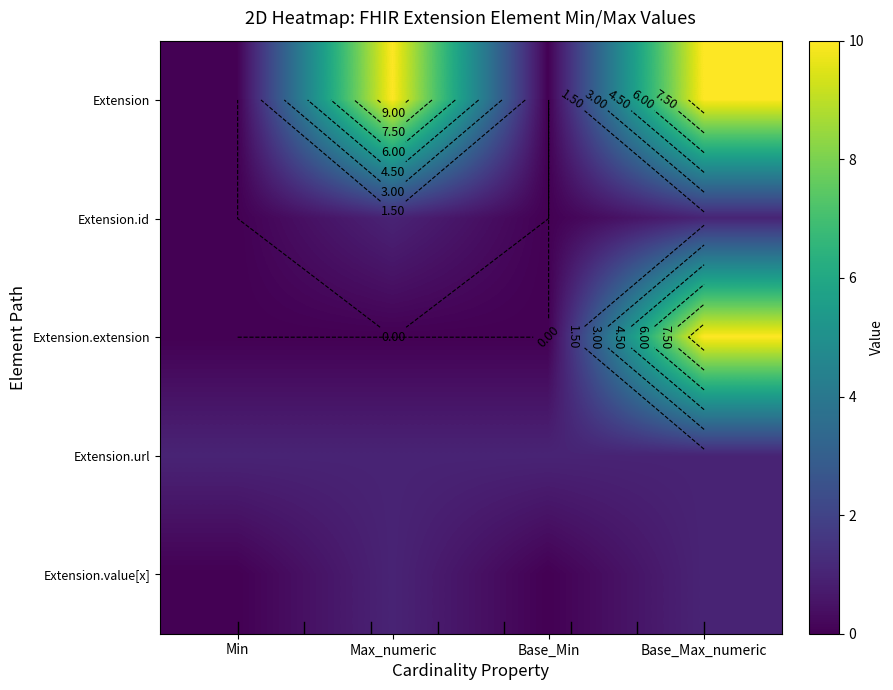

At Base_Max_numeric, list the series in order from largest to smallest.

Extension, Extension.extension, Extension.id, Extension.url, Extension.value[x]